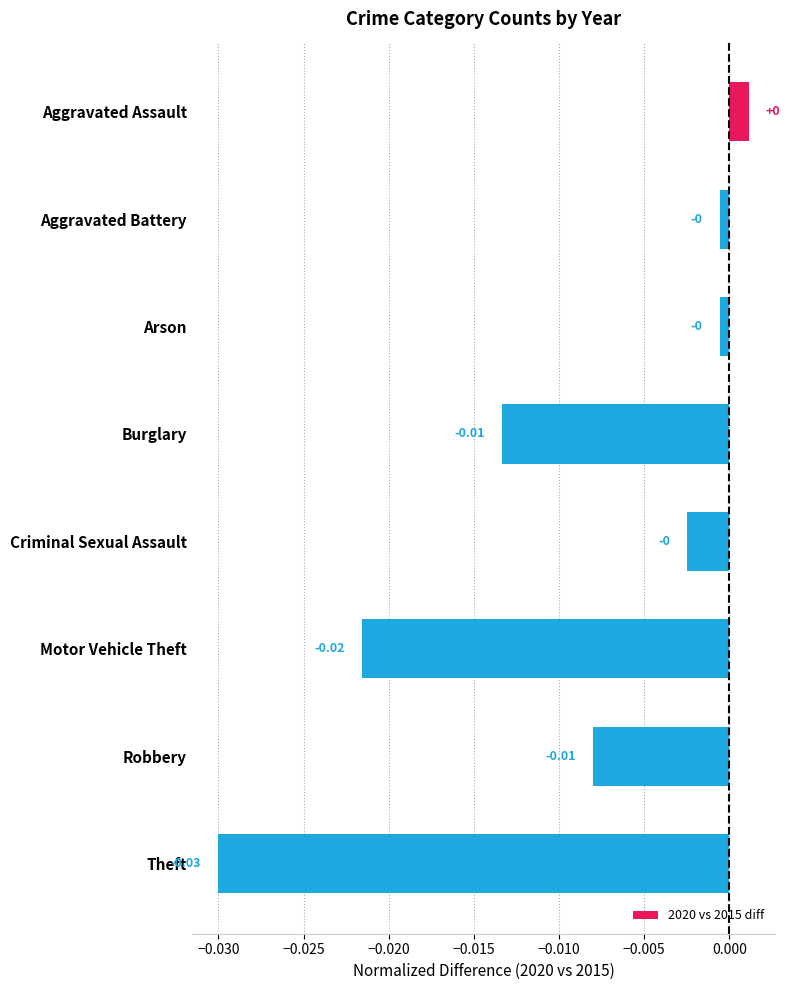

What is the label of the 4th bar from the top?

Burglary